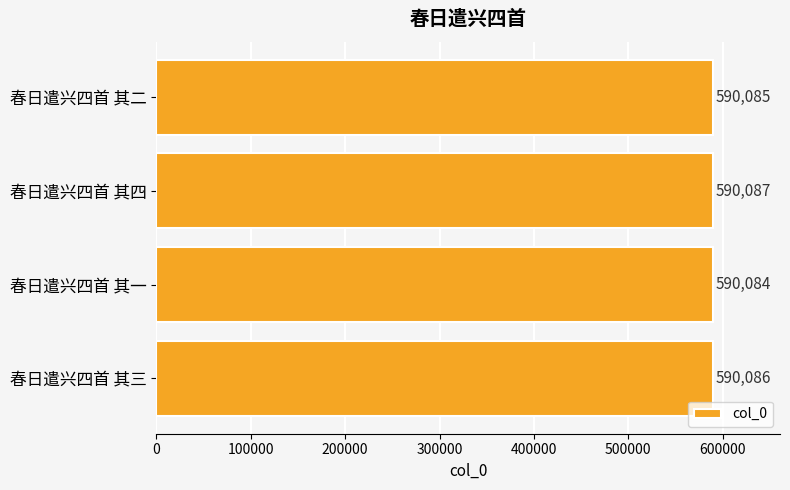

Reading top to bottom, transcribe all the data shown in this chart.

春日遣兴四首 其二=590085	春日遣兴四首 其四=590087	春日遣兴四首 其一=590084	春日遣兴四首 其三=590086